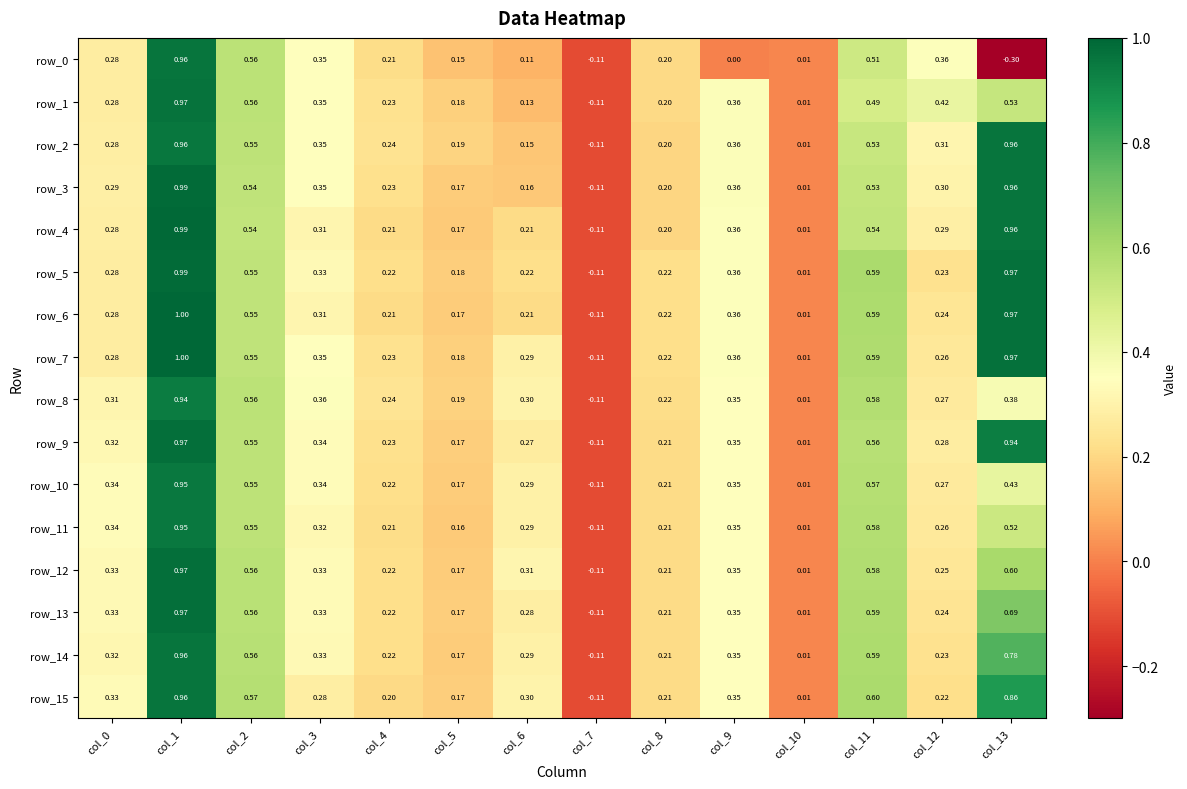

How many negative values does the row_3 series have?

1